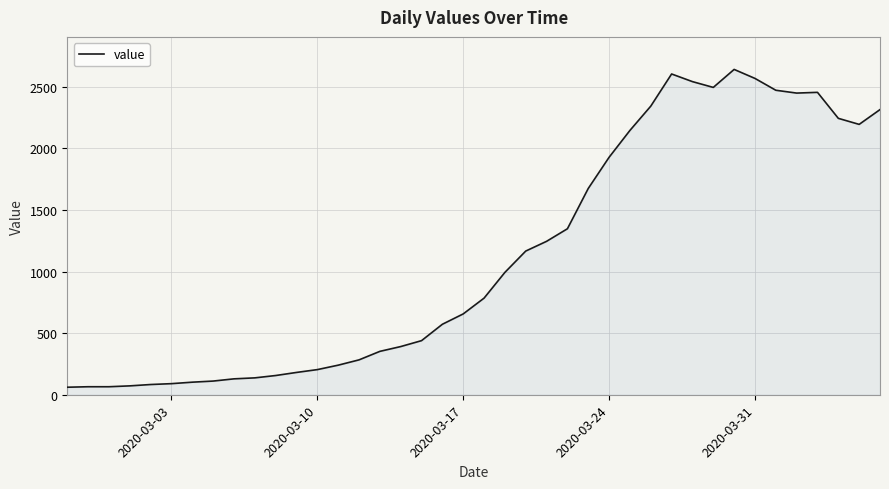

What is the smallest value displayed?

61